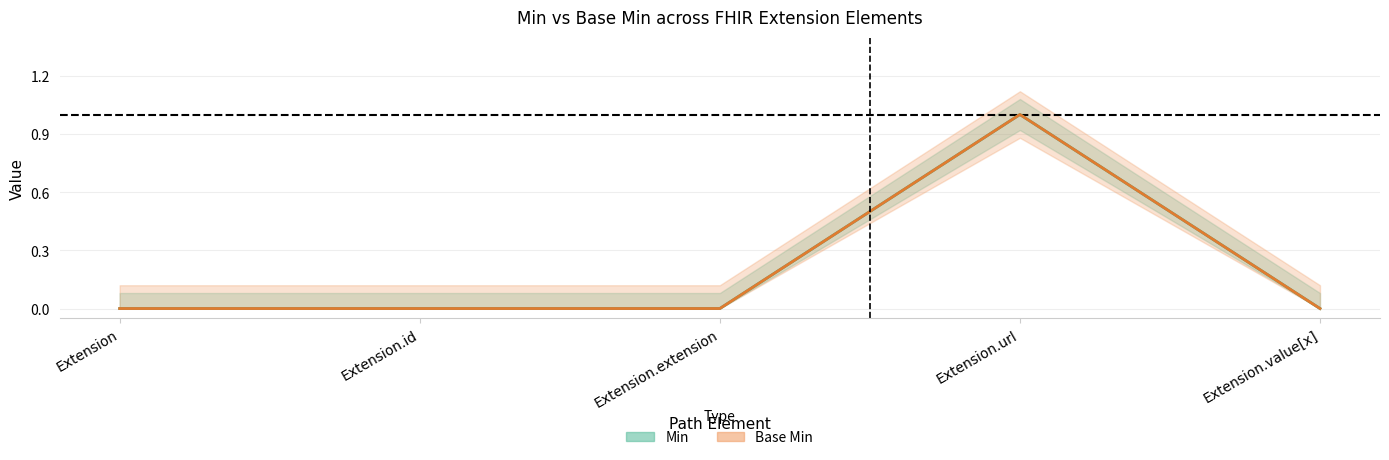

Rank the series at Extension.value[x] from lowest to highest value.

Min, Base Min